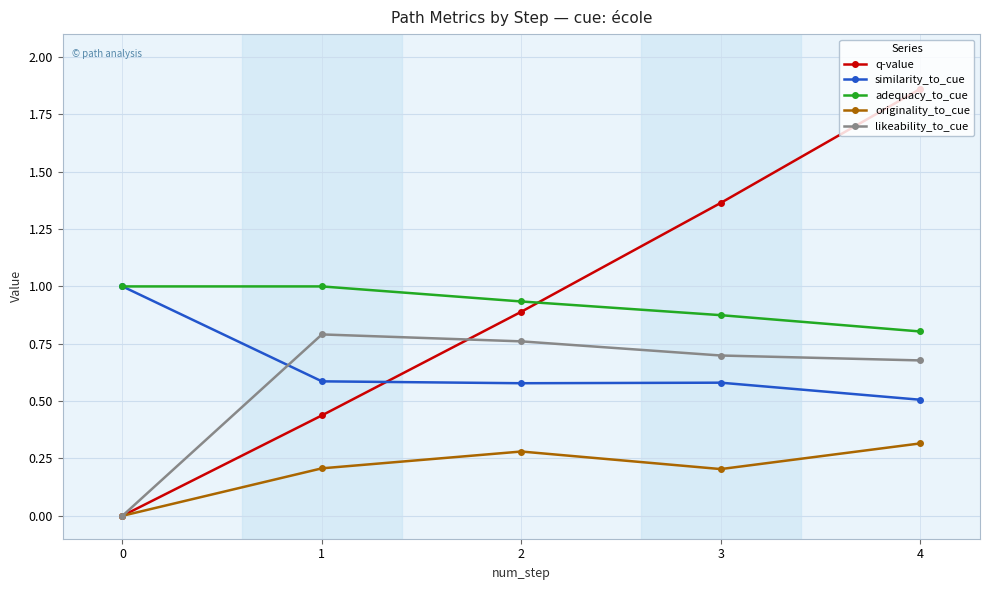

At 2, list the series in order from largest to smallest.

adequacy_to_cue, q-value, likeability_to_cue, similarity_to_cue, originality_to_cue